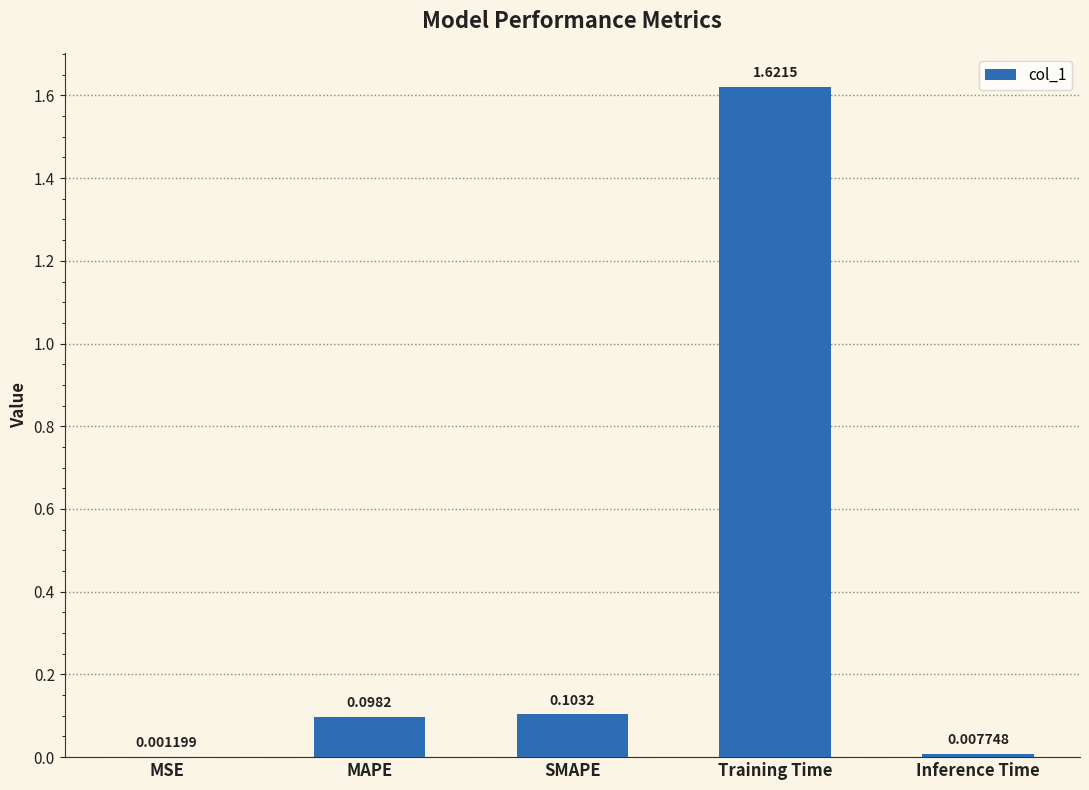

What is the sum of all values?

1.8